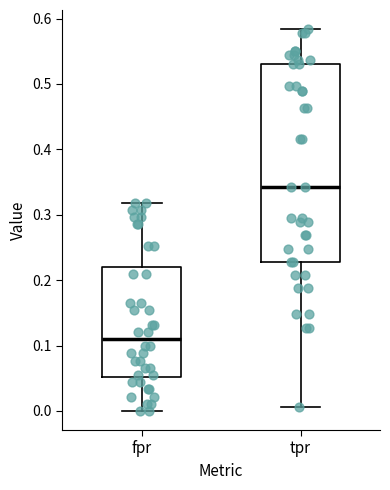

Where is the upper edge of the box for fpr on the y-axis? The values are not printed on the chart, so give them approximately, as read against the axis.

0.22